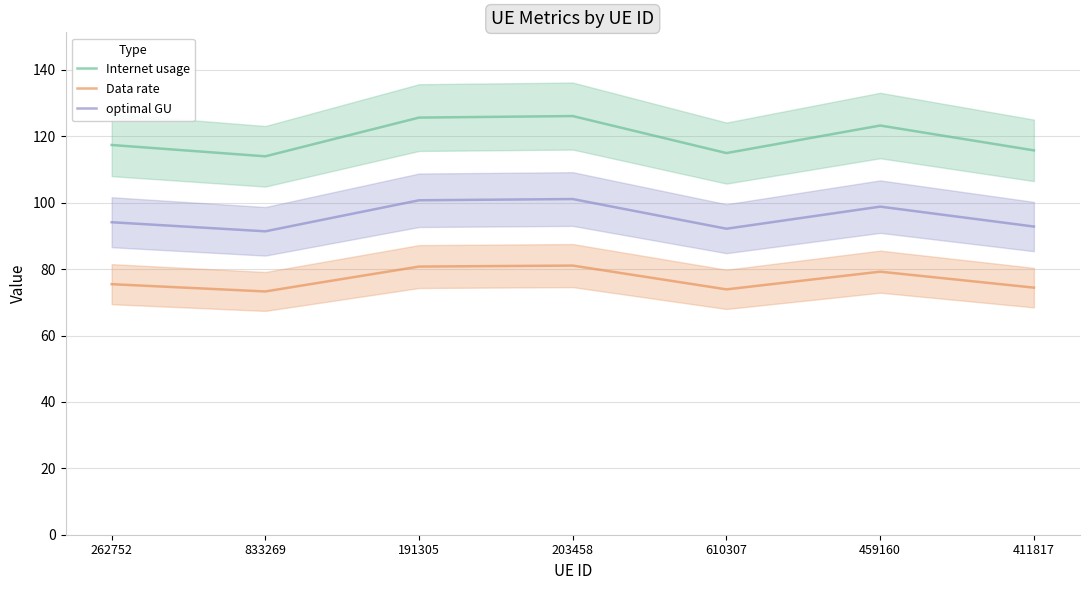

True or false: Data rate and optimal GU intersect in this chart.

False